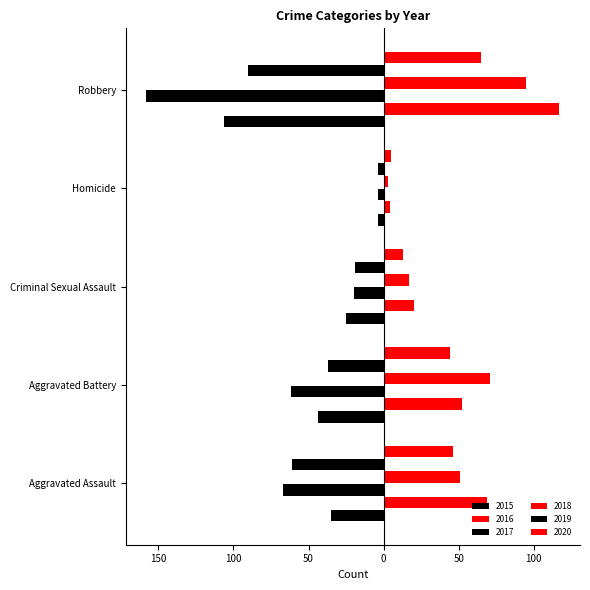

What is the difference between the highest and lowest values at Aggravated Battery?

133